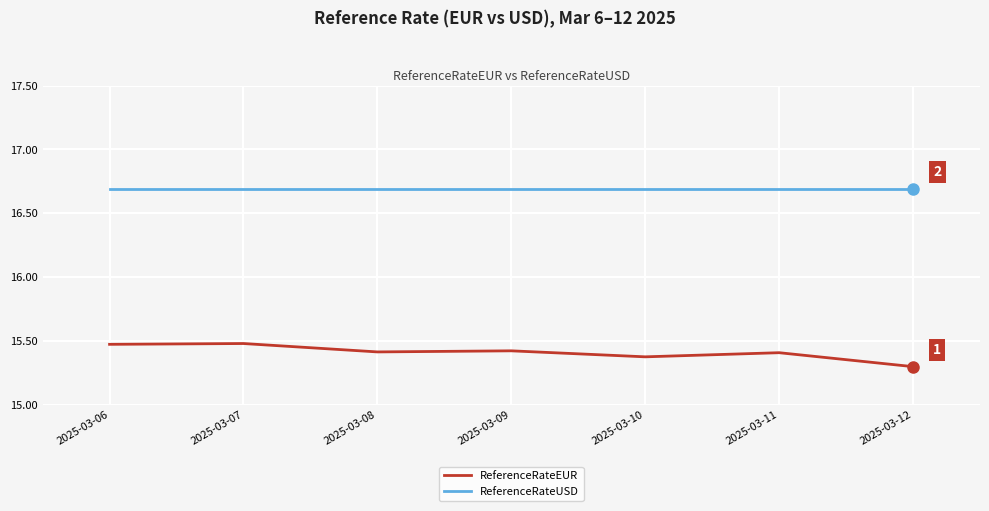

True or false: ReferenceRateEUR and ReferenceRateUSD intersect in this chart.

False